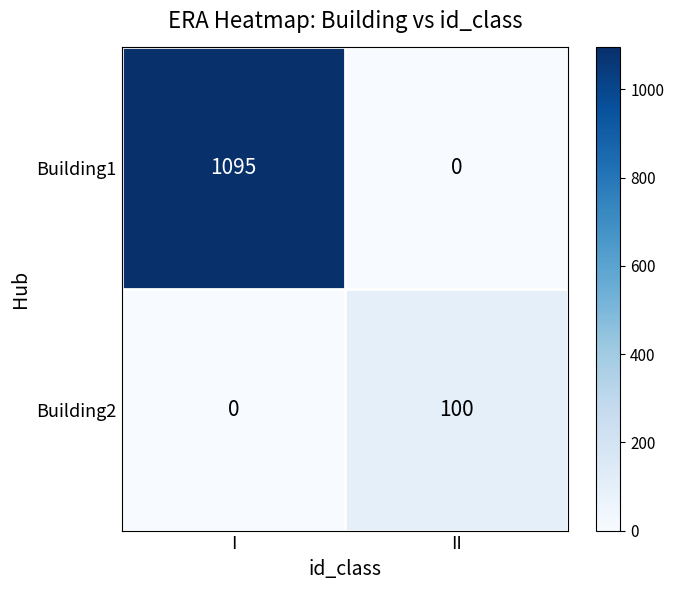

Which series has the widest spread of values?

Building1